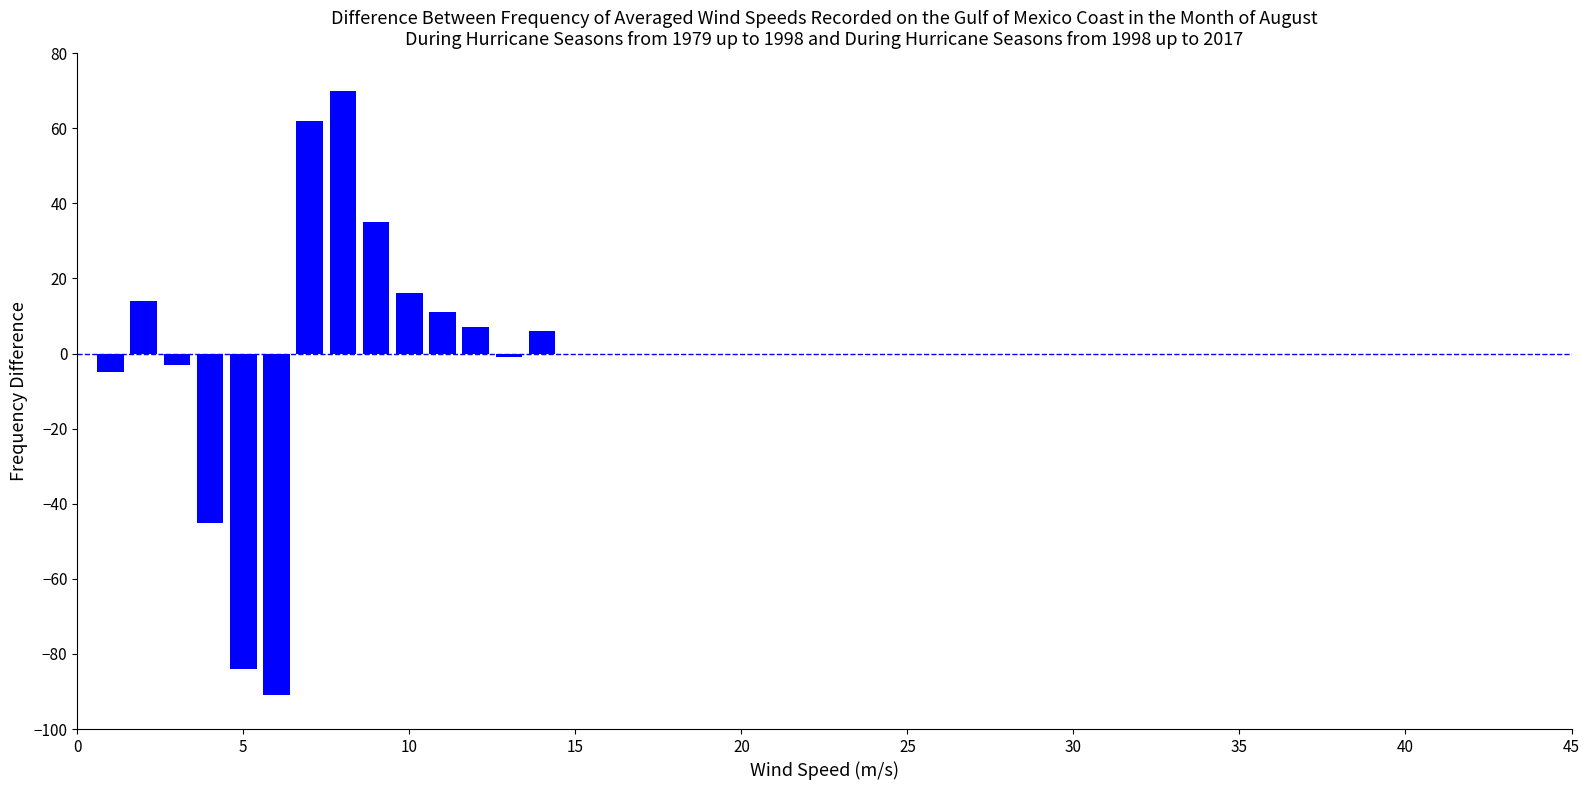

What is the maximum value shown in the chart?

70